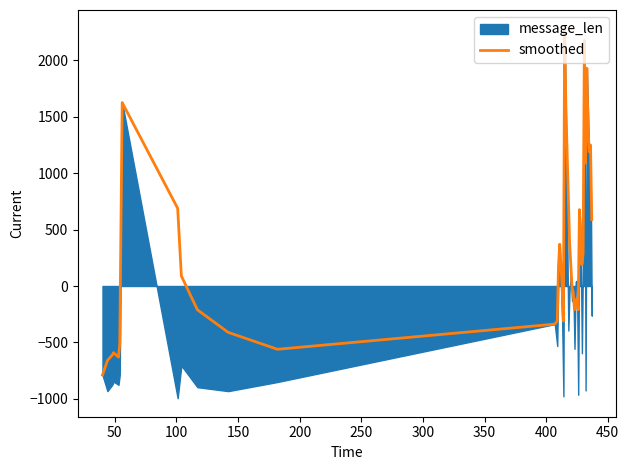

What is the maximum value for smoothed?

2283